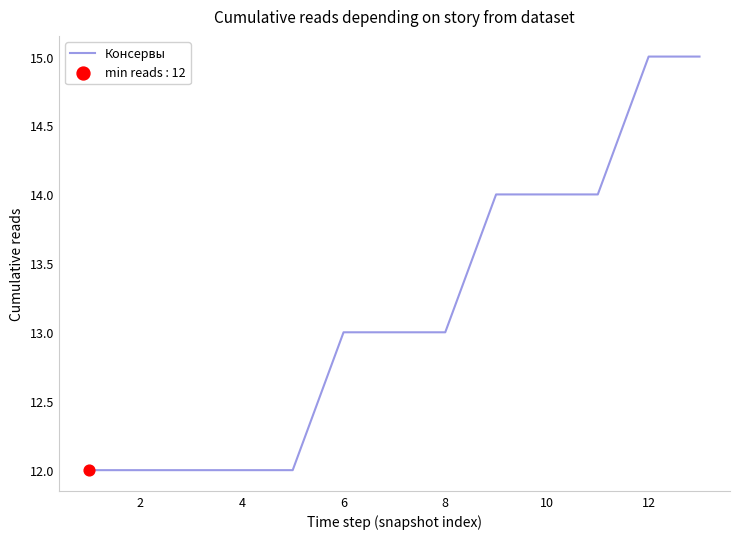

What is the minimum value shown in the chart?

12